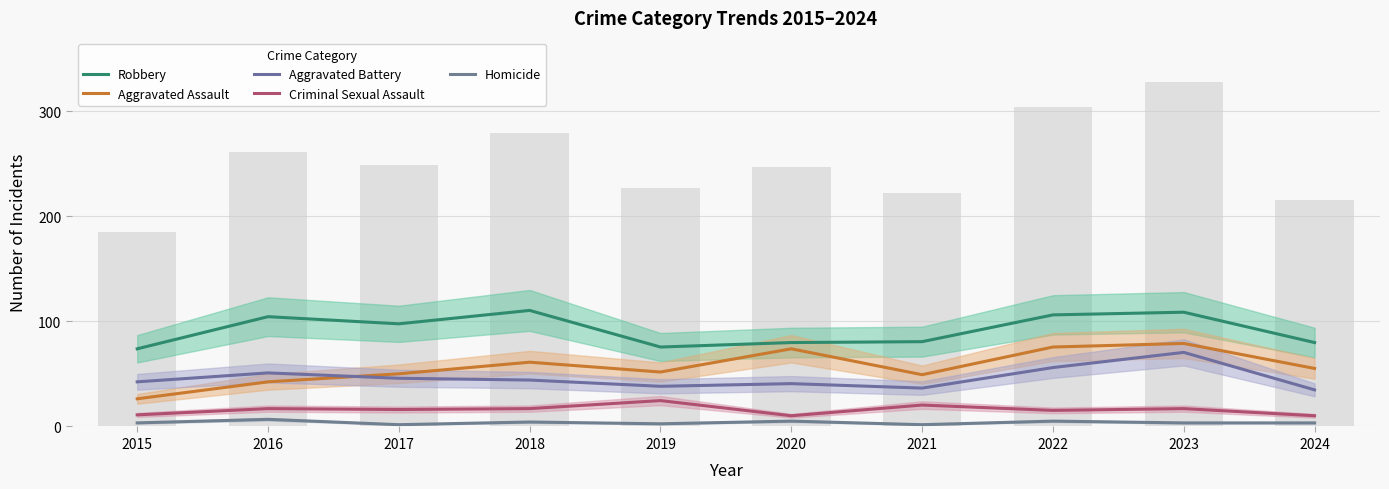

Between 2021 and 2022, which series saw the biggest shift?

Aggravated Assault